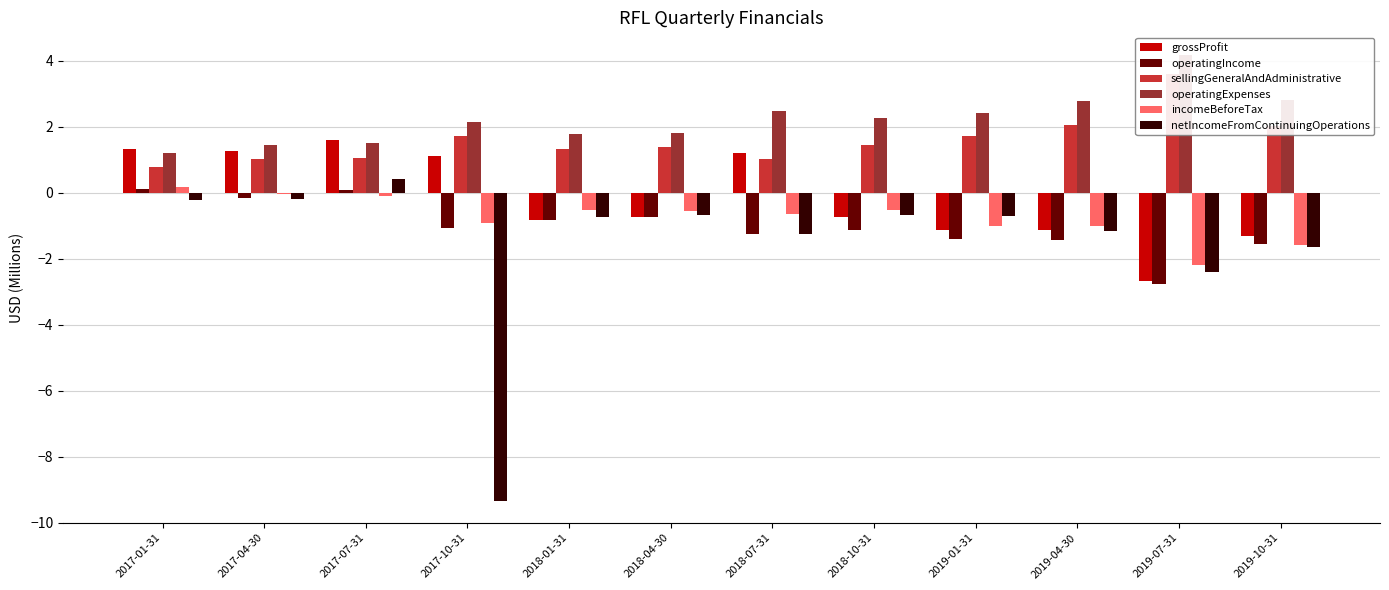

At which category is the sum across all series the highest?

2017-07-31